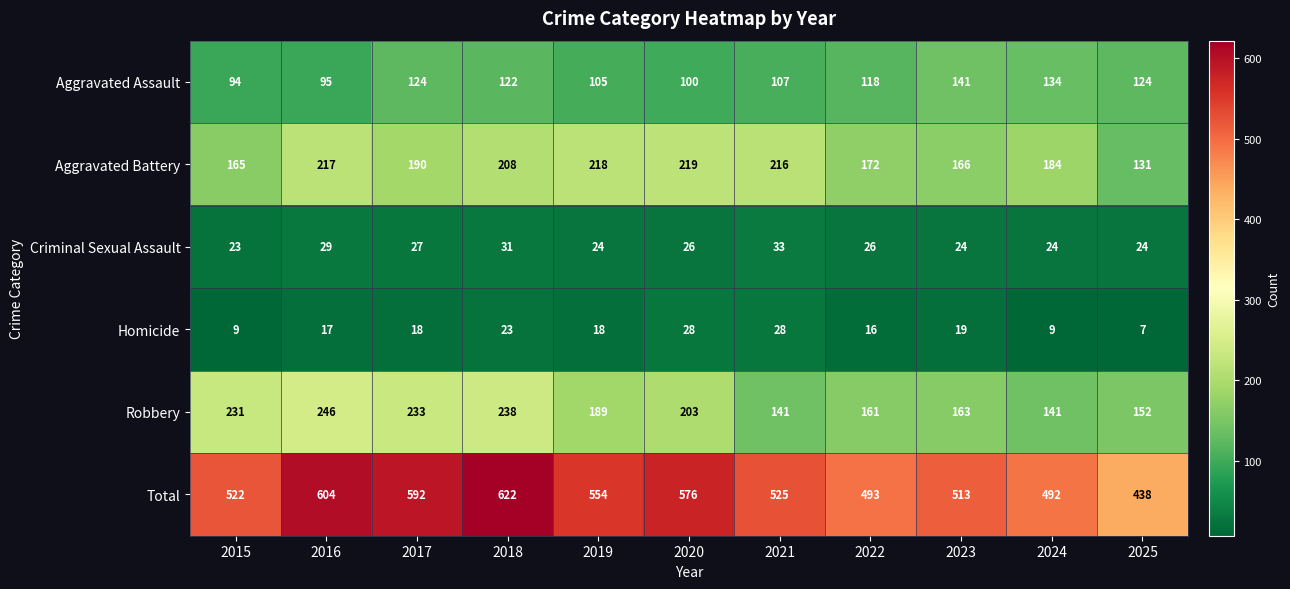

What is the sum of the Total values at 2024 and 2019?

1046